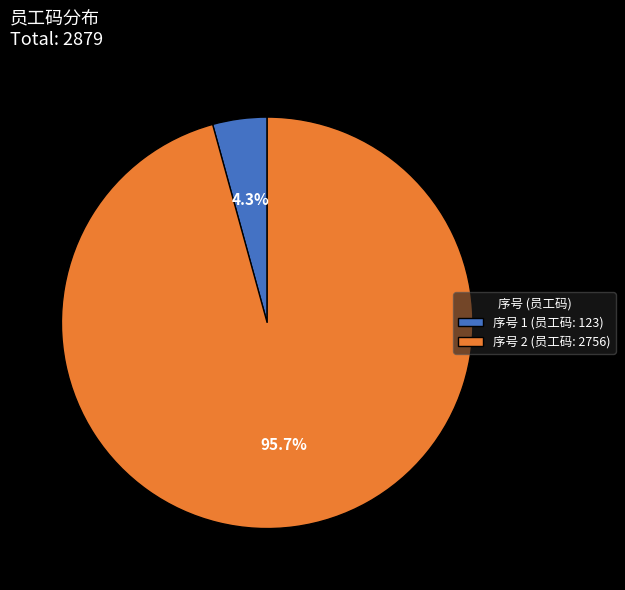

Does any single category account for the majority?

Yes